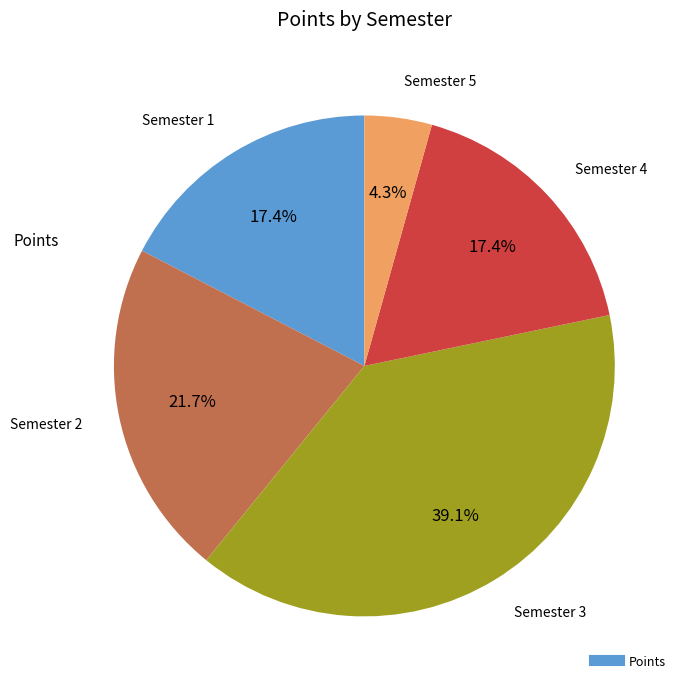

How many slices are in this pie chart?

5